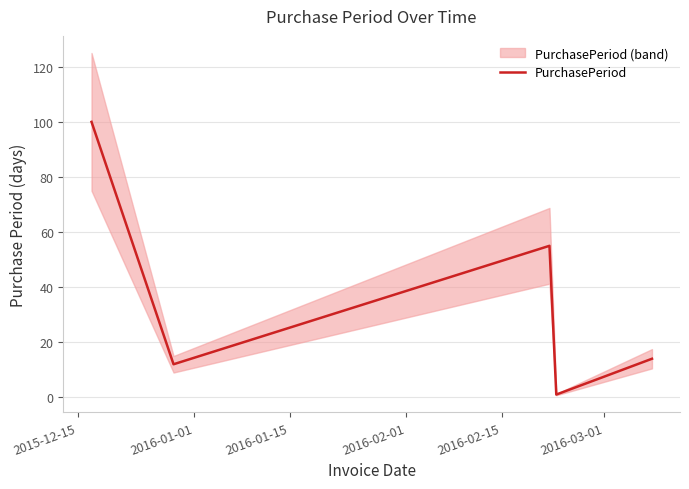

What is the maximum value for PurchasePeriod?

100